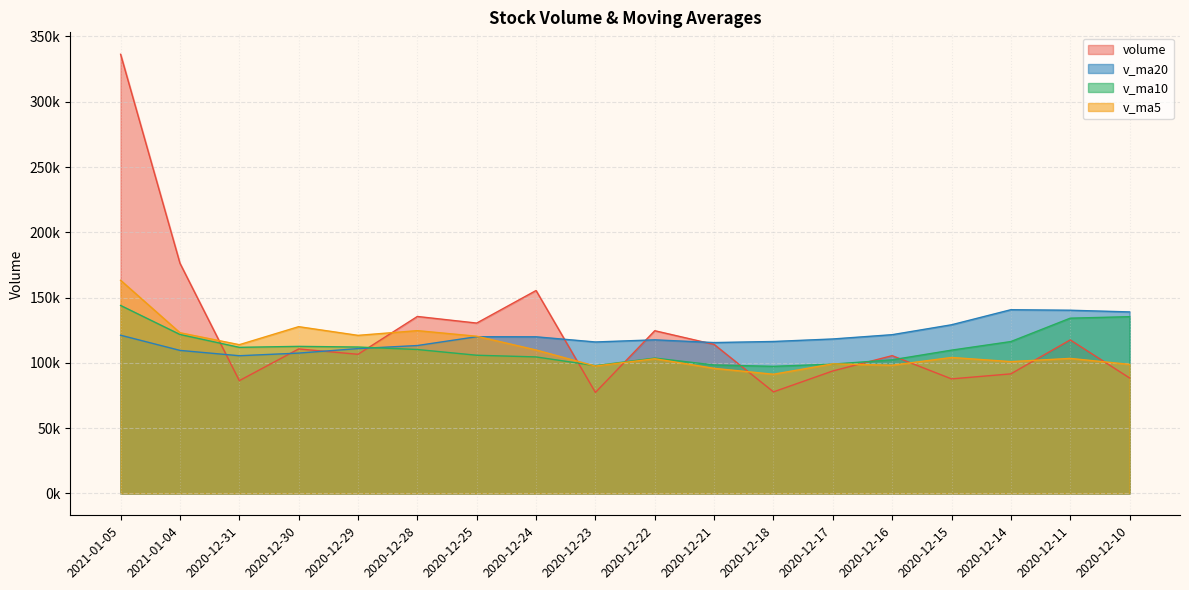

At which category is the sum across all series the highest?

2021-01-05